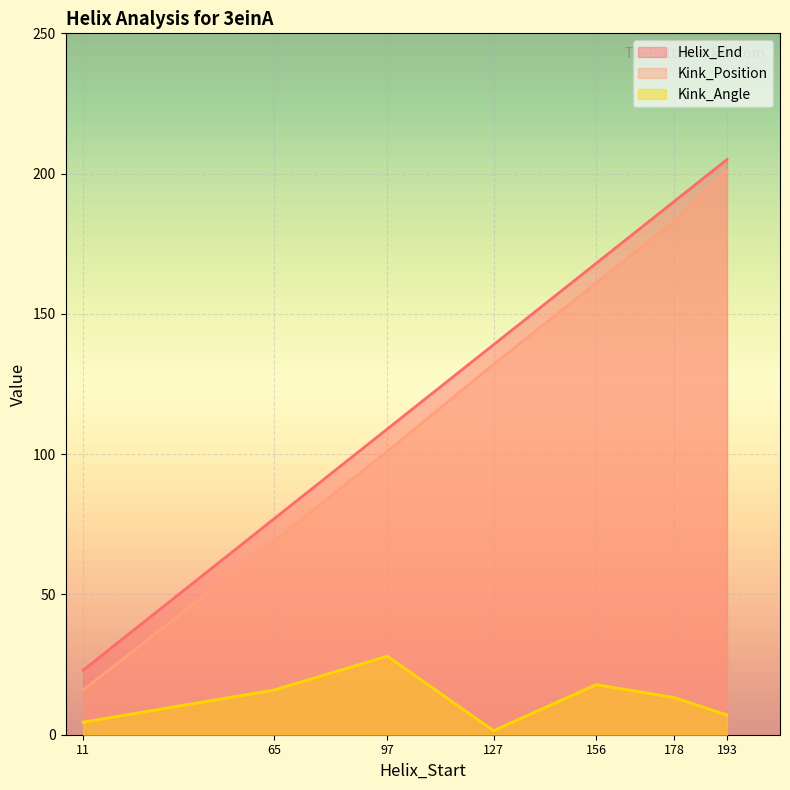

Which series has the widest spread of values?

Kink_Position